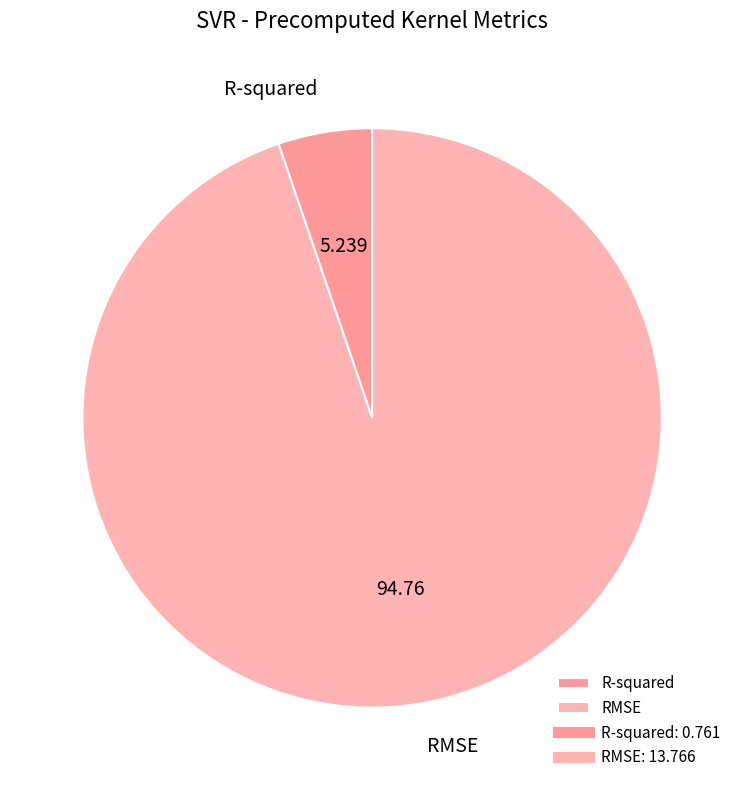

Is it true that R-squared is 5% of the pie?

True